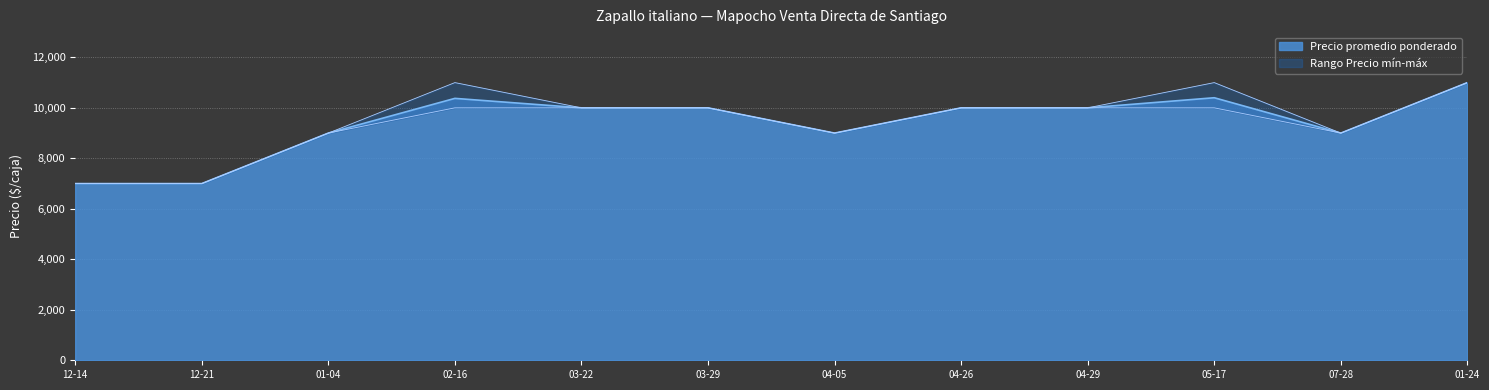

What is the lowest value of the Precio promedio ponderado series?

7000